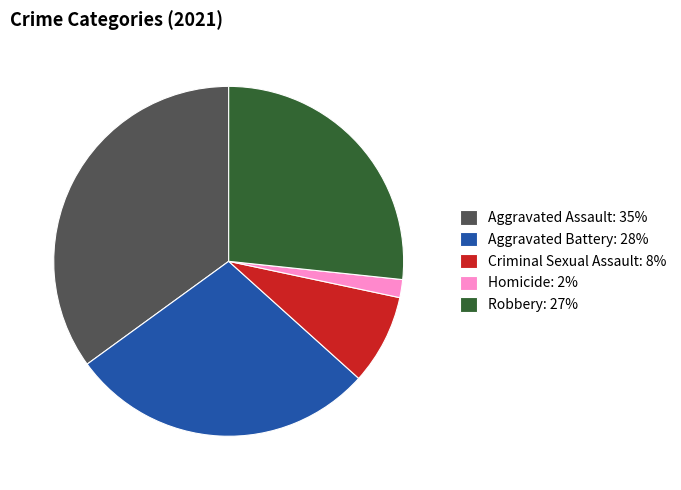

The Aggravated Battery: 28% slice represents 43% of the pie. True or false?

False